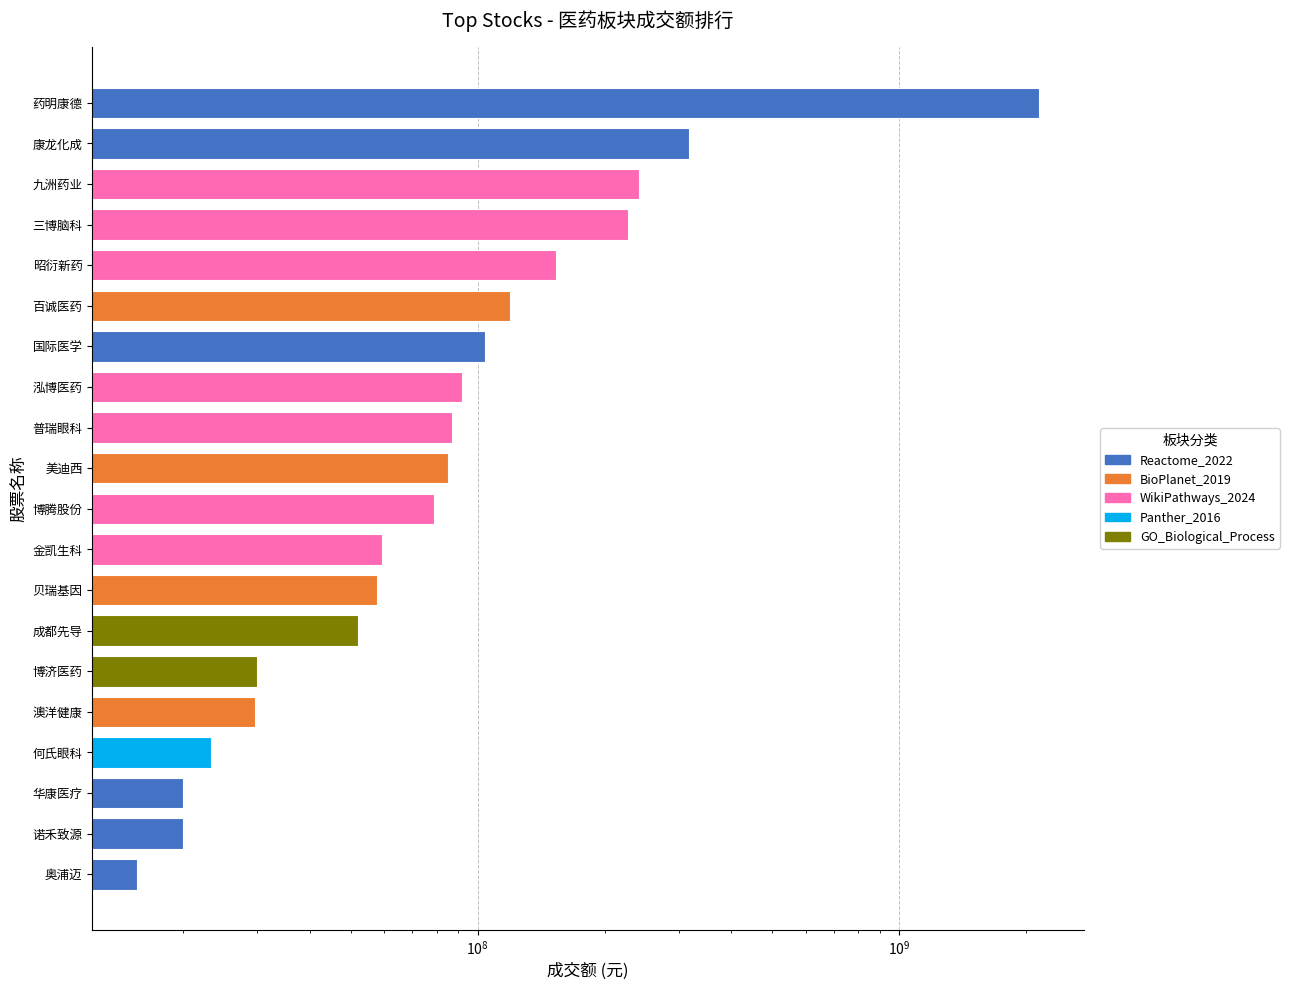

What is the maximum value shown in the chart?

2145092831